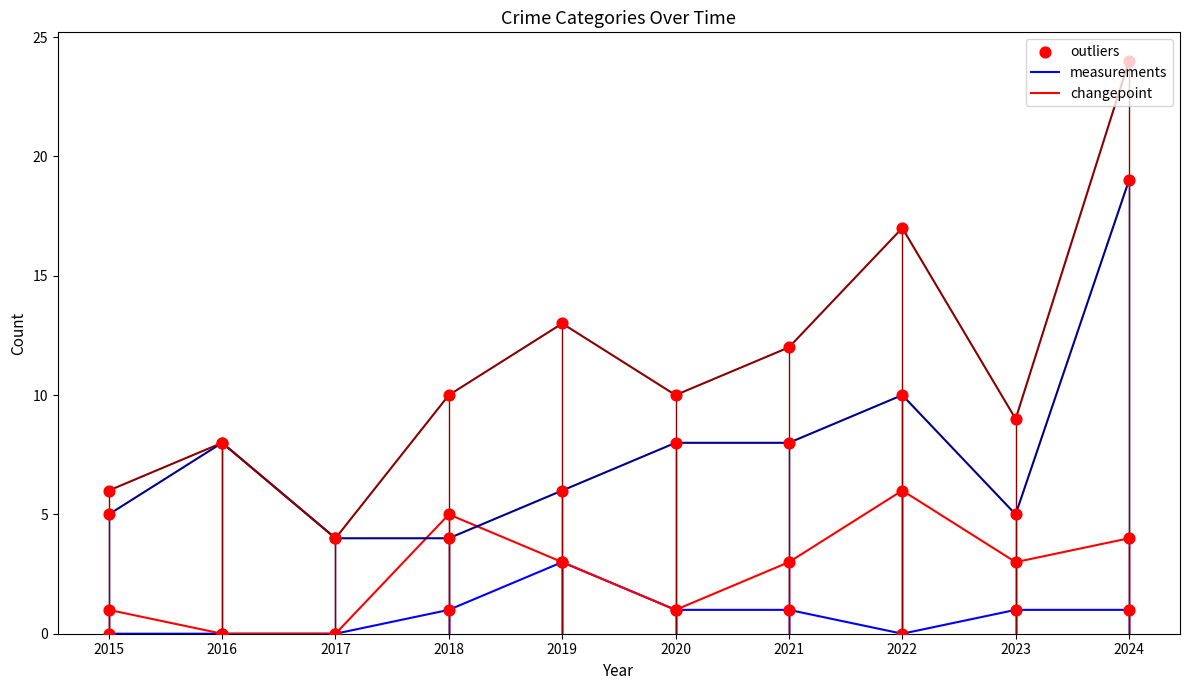

What is the total value across all series at 2024?

48